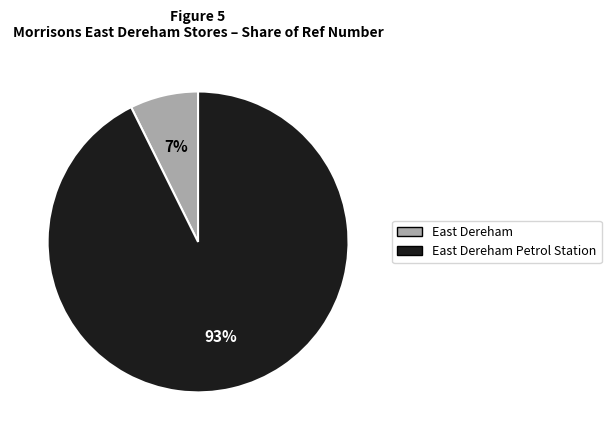

To the nearest percent, what is the average slice percentage?

50%